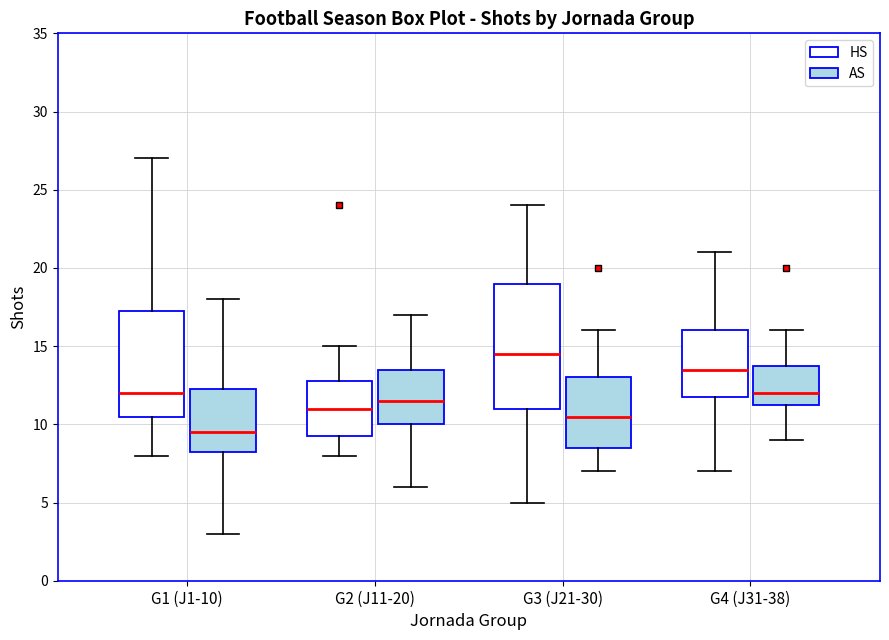

Reading left to right, read every box against the y-axis: the position of its median line, the range the box covers, and the ends of its whiskers. The values are not printed on the chart, so give them approximately, as read against the axis.

G1 (J1-10) (HS): median 12.0, box 10.5 to 17.5, whiskers 8.0 to 27.0
G1 (J1-10) (AS): median 9.5, box 8.5 to 12.5, whiskers 3.0 to 18.0
G2 (J11-20) (HS): median 11.0, box 9.5 to 13.0, whiskers 8.0 to 15.0
G2 (J11-20) (AS): median 11.5, box 10.0 to 13.5, whiskers 6.0 to 17.0
G3 (J21-30) (HS): median 14.5, box 11.0 to 19.0, whiskers 5.0 to 24.0
G3 (J21-30) (AS): median 10.5, box 8.5 to 13.0, whiskers 7.0 to 16.0
G4 (J31-38) (HS): median 13.5, box 12.0 to 16.0, whiskers 7.0 to 21.0
G4 (J31-38) (AS): median 12.0, box 11.5 to 14.0, whiskers 9.0 to 16.0